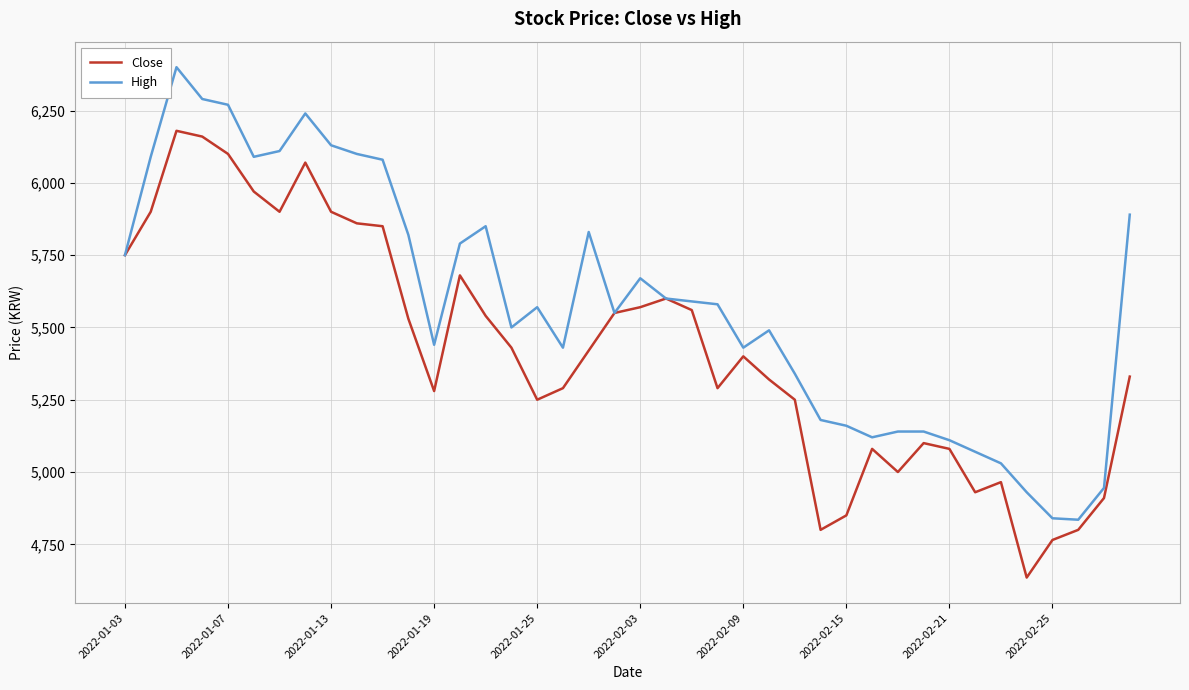

Which series has the largest total across all categories?

High